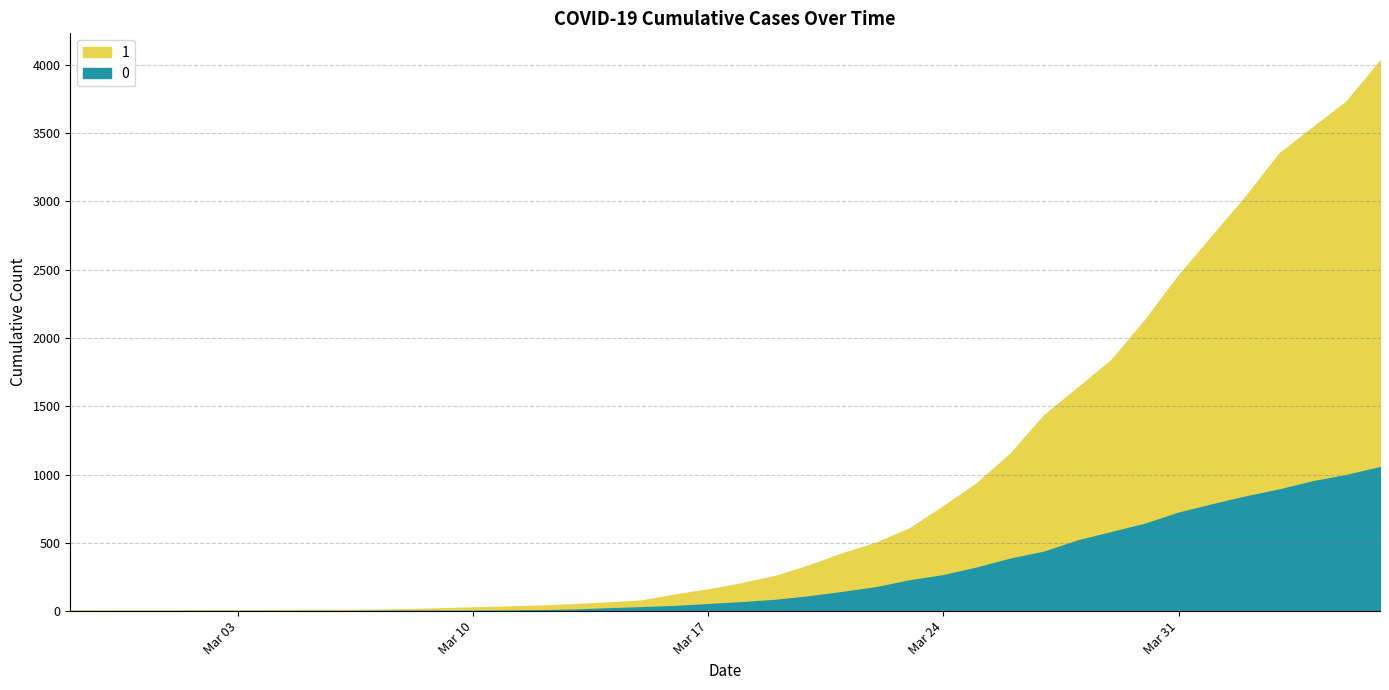

Which series has the largest total across all categories?

1